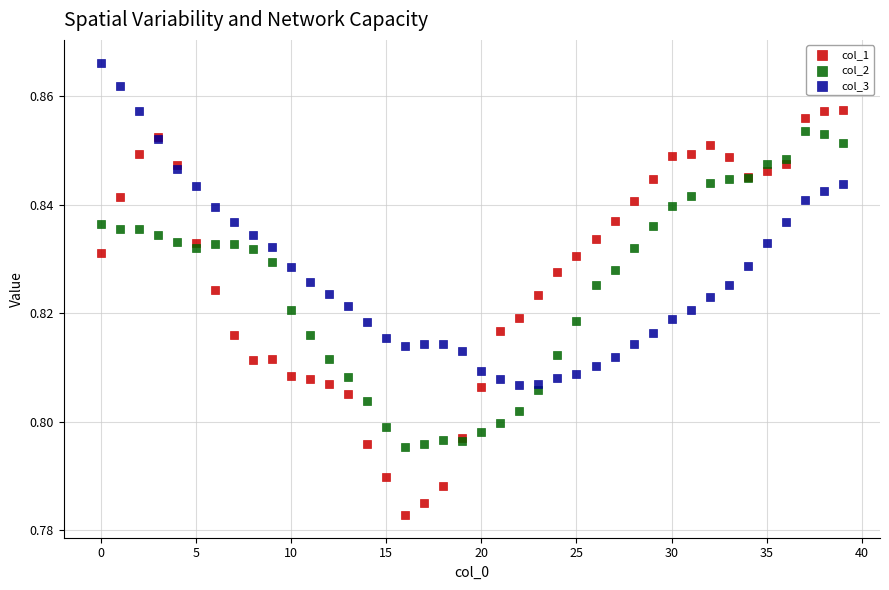

Which series has the largest Y range (max minus min)?

col_1